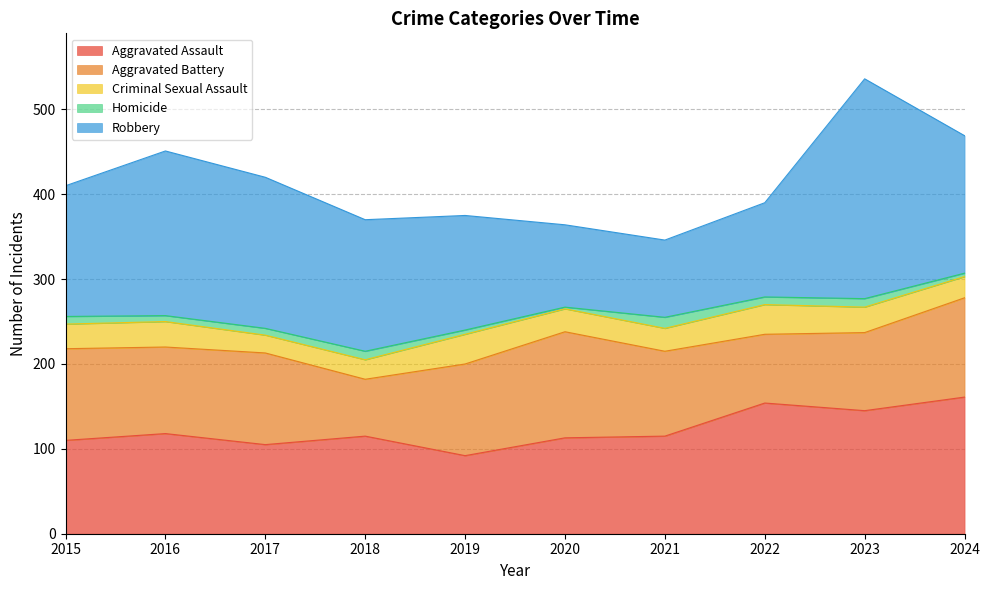

How many categories are shown in the chart?

10